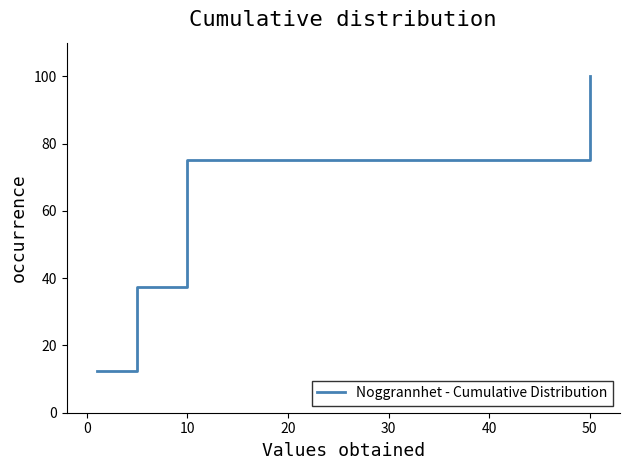

How many lines are shown in the chart?

1